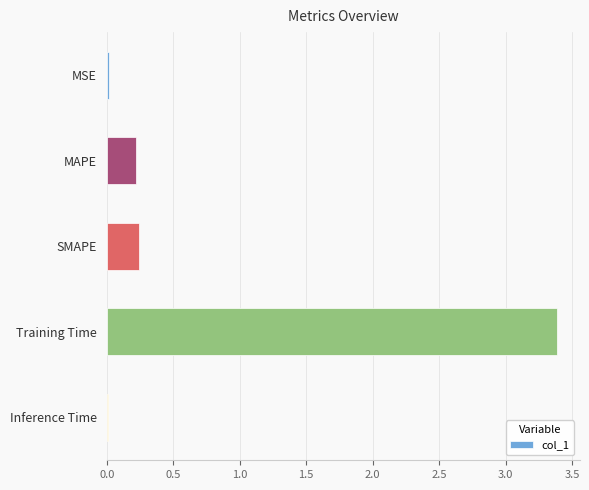

What is the difference between the maximum and second lowest values?

3.4